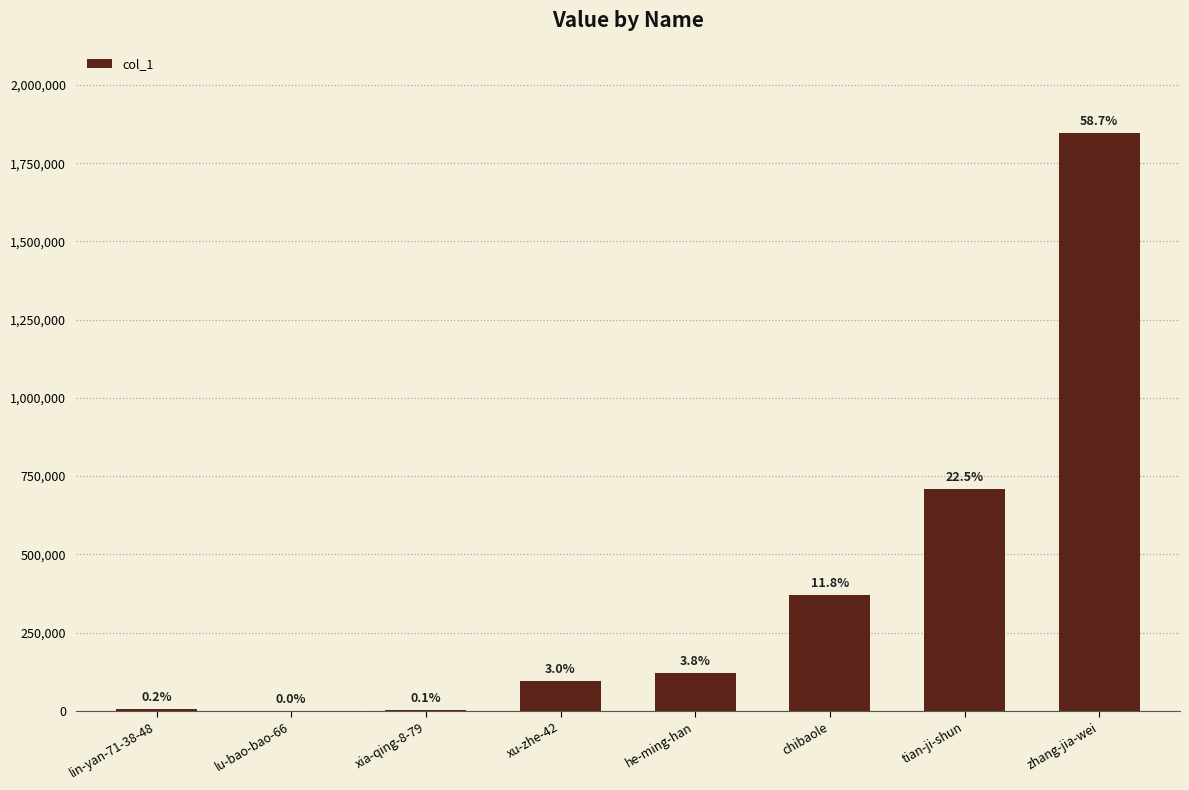

What value does the data have at xu-zhe-42, to the nearest 100?

95000